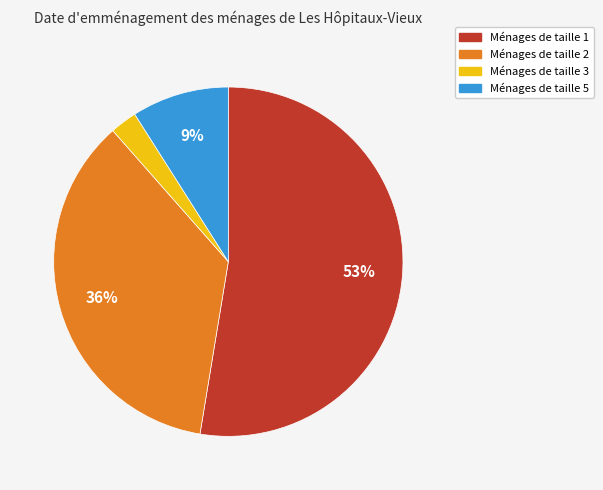

Is it true that Ménages de taille 2 is 25% of the pie?

False